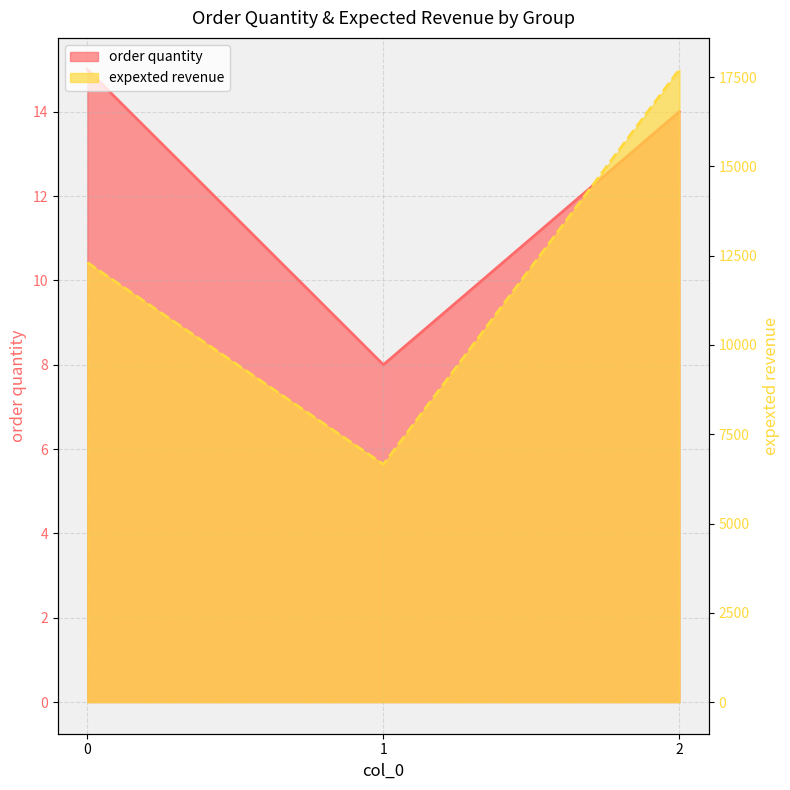

How many values in the expexted revenue series exceed 12305?

2